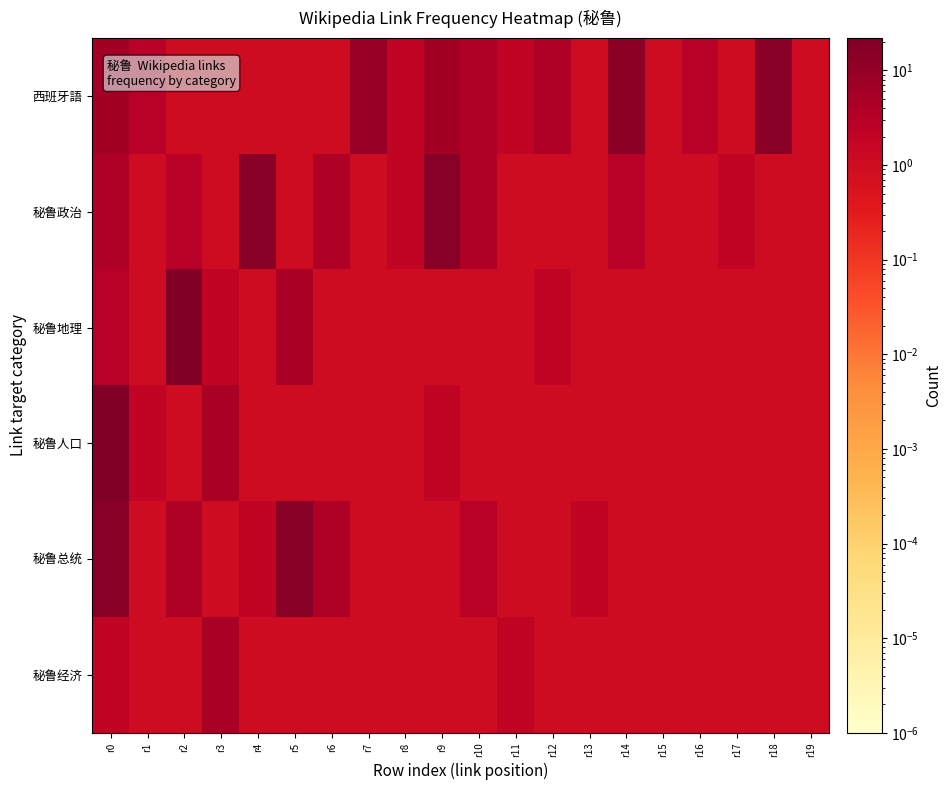

At how many categories does at least one series exceed 15?

6